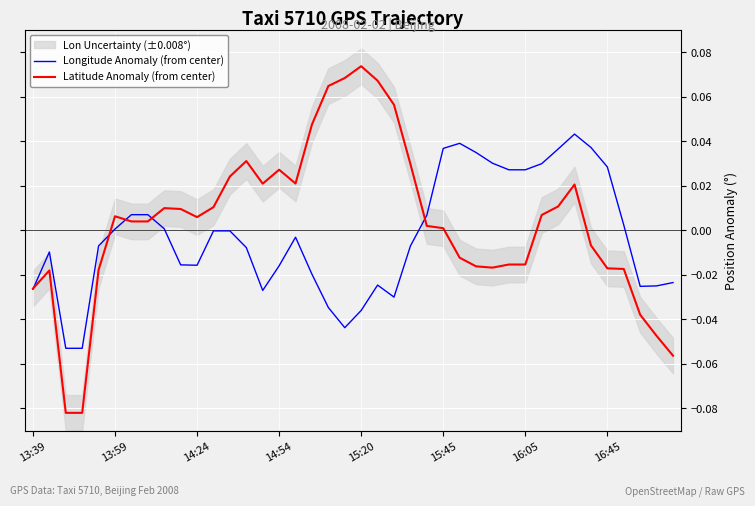

Which series ends up on top after the final intersection of Longitude Anomaly (from center) and Latitude Anomaly (from center)?

Longitude Anomaly (from center)